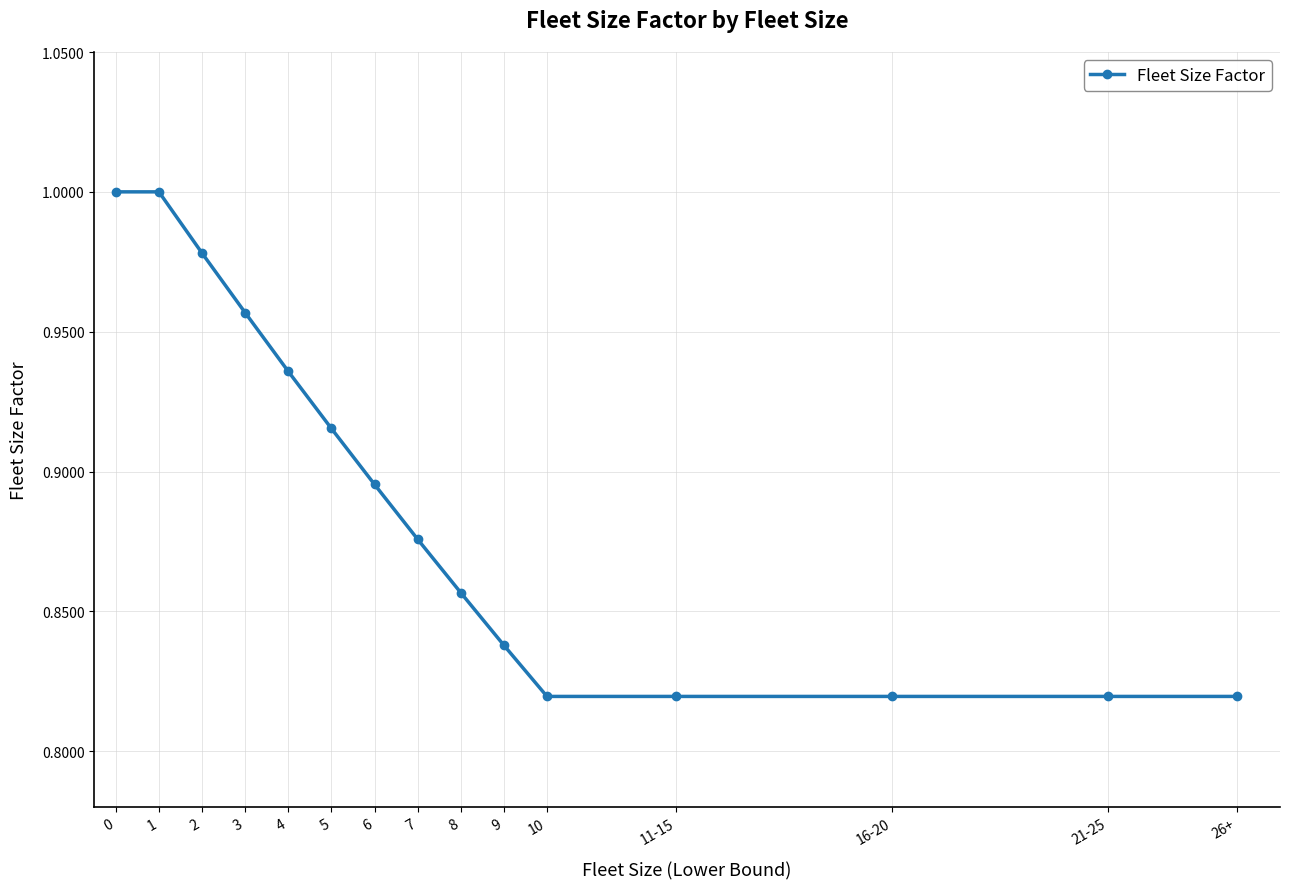

What is the difference between the maximum and minimum values?

0.2